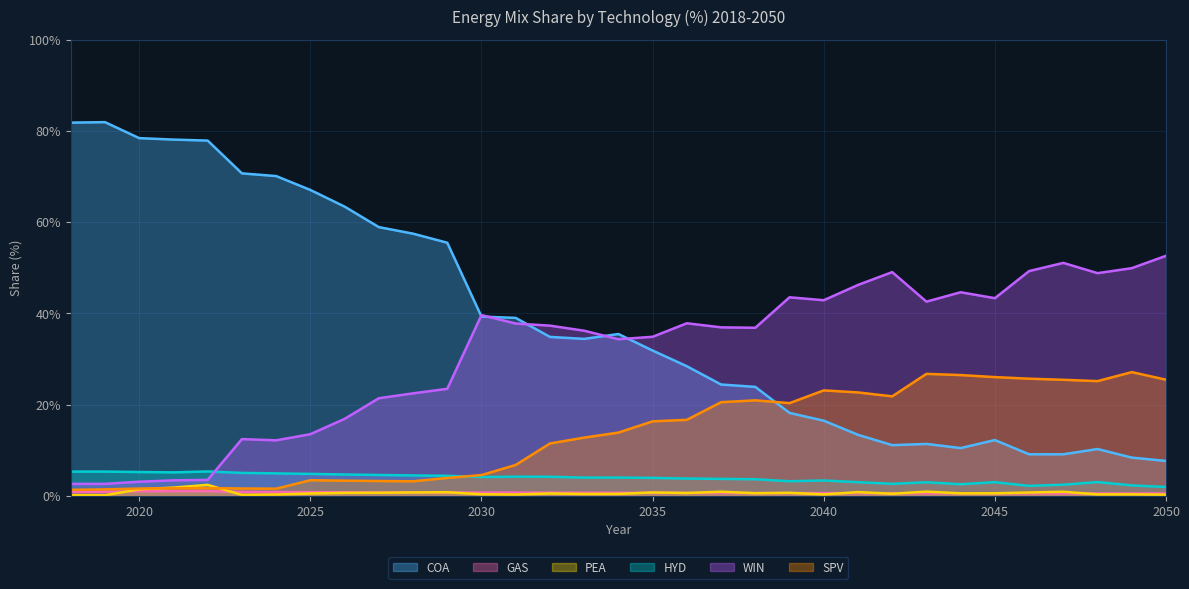

How many values in the COA series are below 34?

16